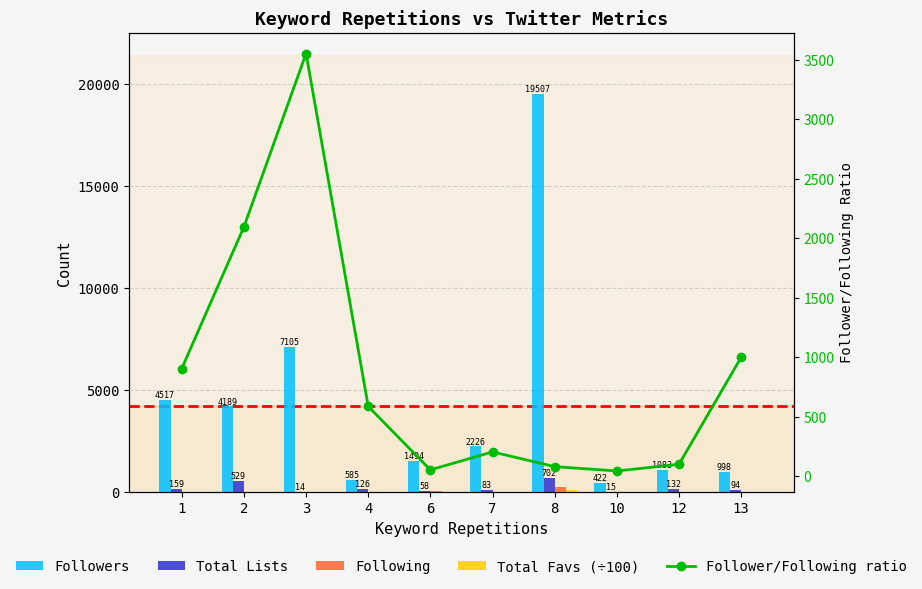

What are all the series names shown in the legend?

Followers, Total Lists, Following, Total Favs (÷100), Follower/Following ratio